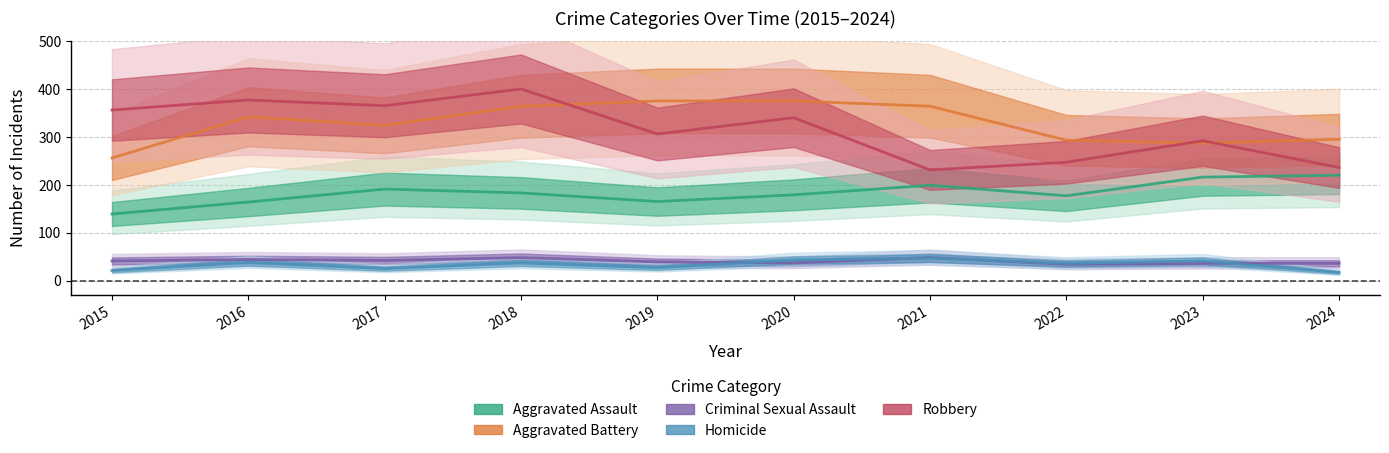

Between 2016 and 2017, which series saw the biggest shift?

Aggravated Assault